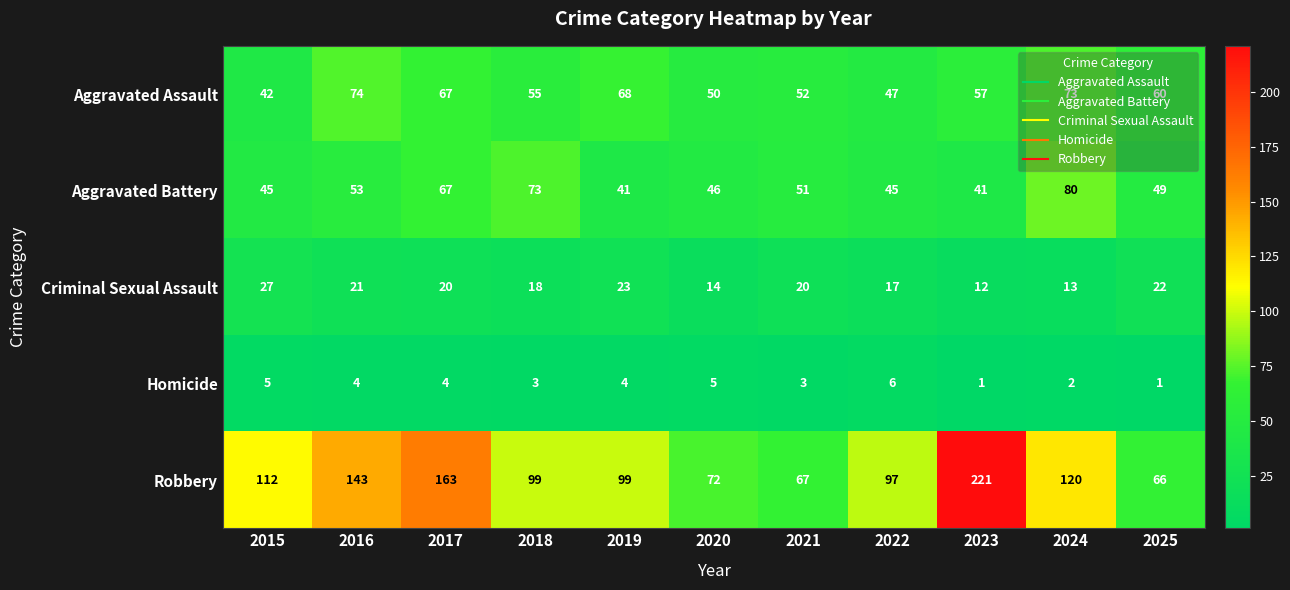

Which series has the largest range (max minus min)?

Robbery